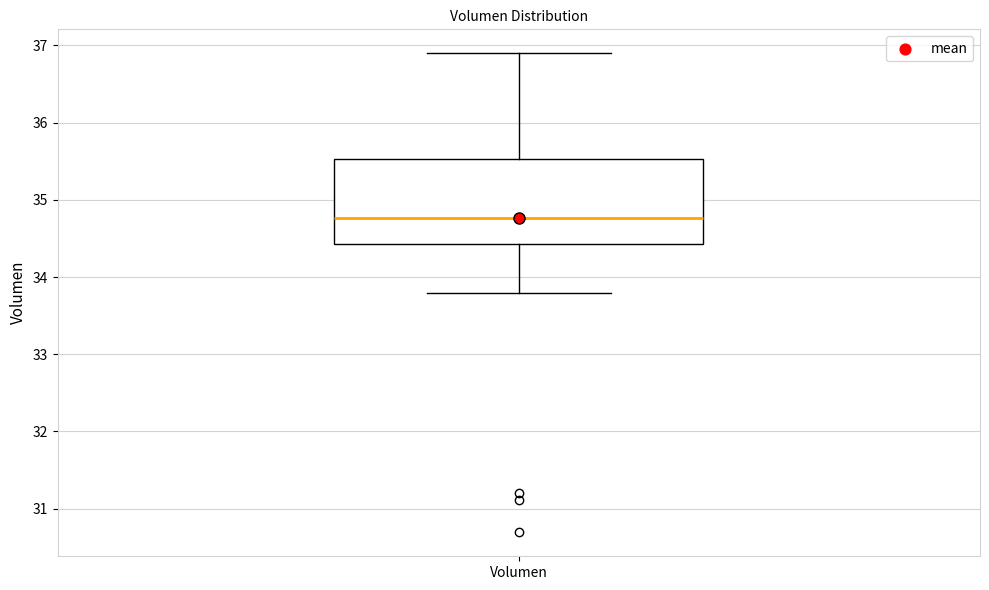

Read this box plot against the y-axis: the position of the median line, the range covered by the box, and the ends of both whiskers. The values are not printed on the chart, so give them approximately, as read against the axis.

median 34.8, box 34.4 to 35.5, whiskers 33.8 to 36.9